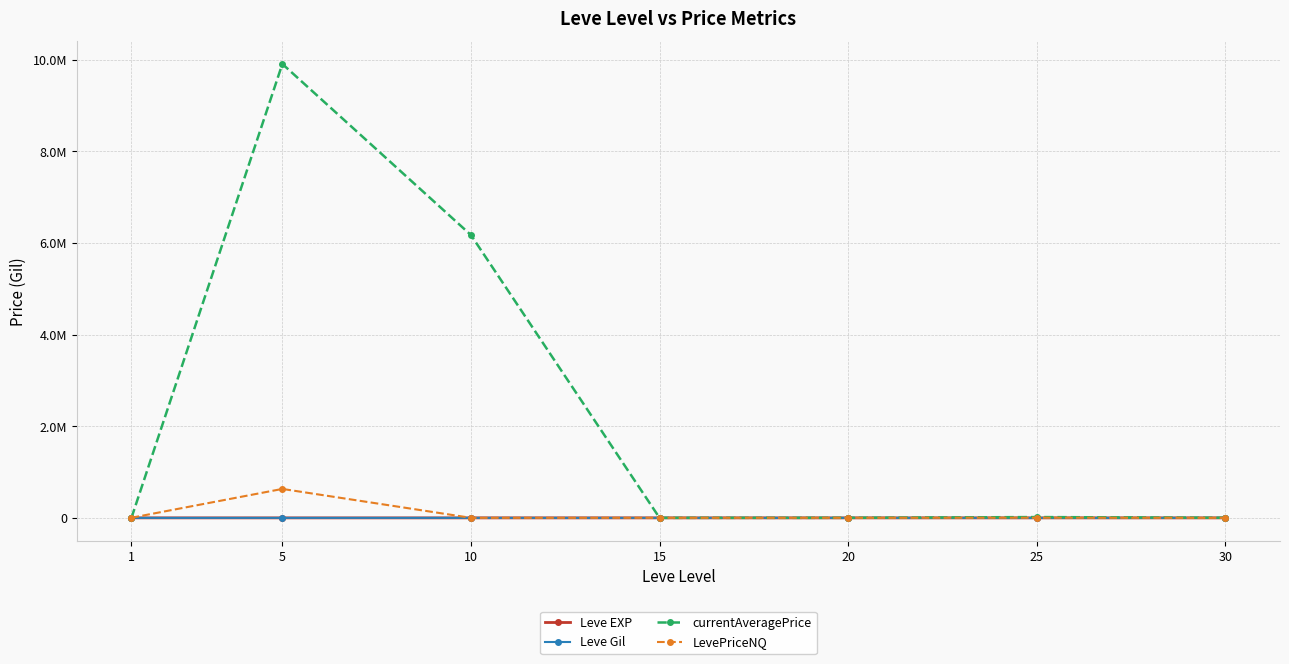

What is the difference between the maximum and minimum values in the LevePriceNQ series?

631152.1